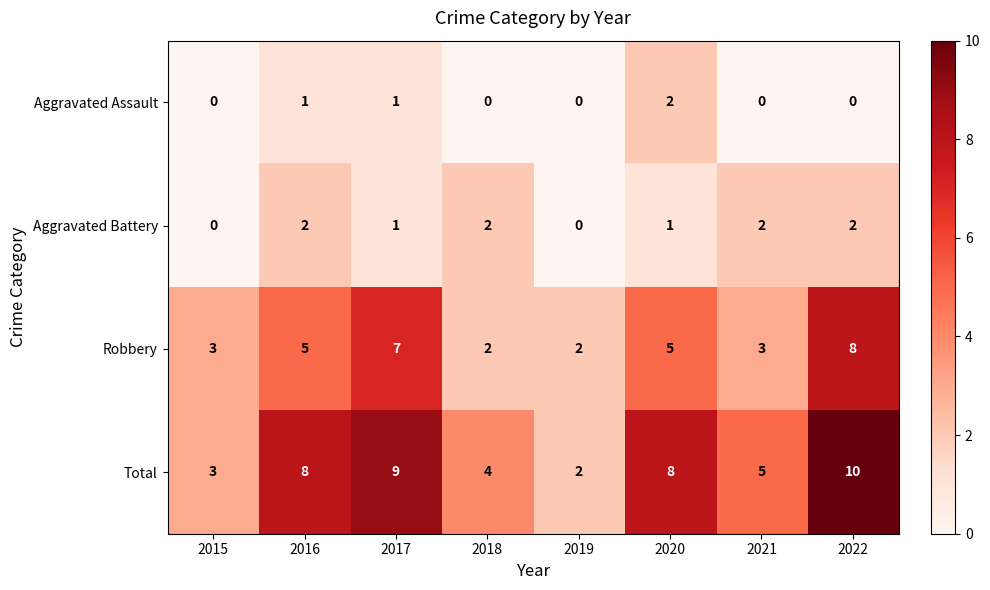

Rank the series at 2021 from lowest to highest value.

Aggravated Assault, Aggravated Battery, Robbery, Total